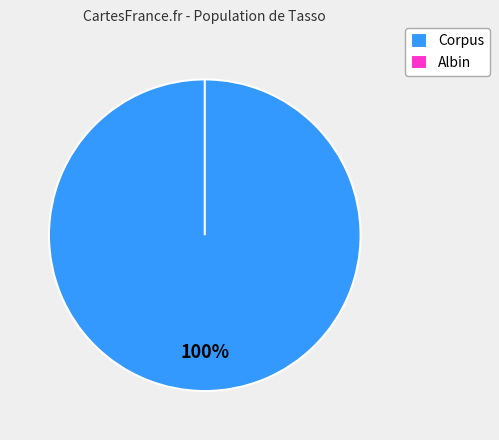

Is it true that Corpus is 100% of the pie?

True